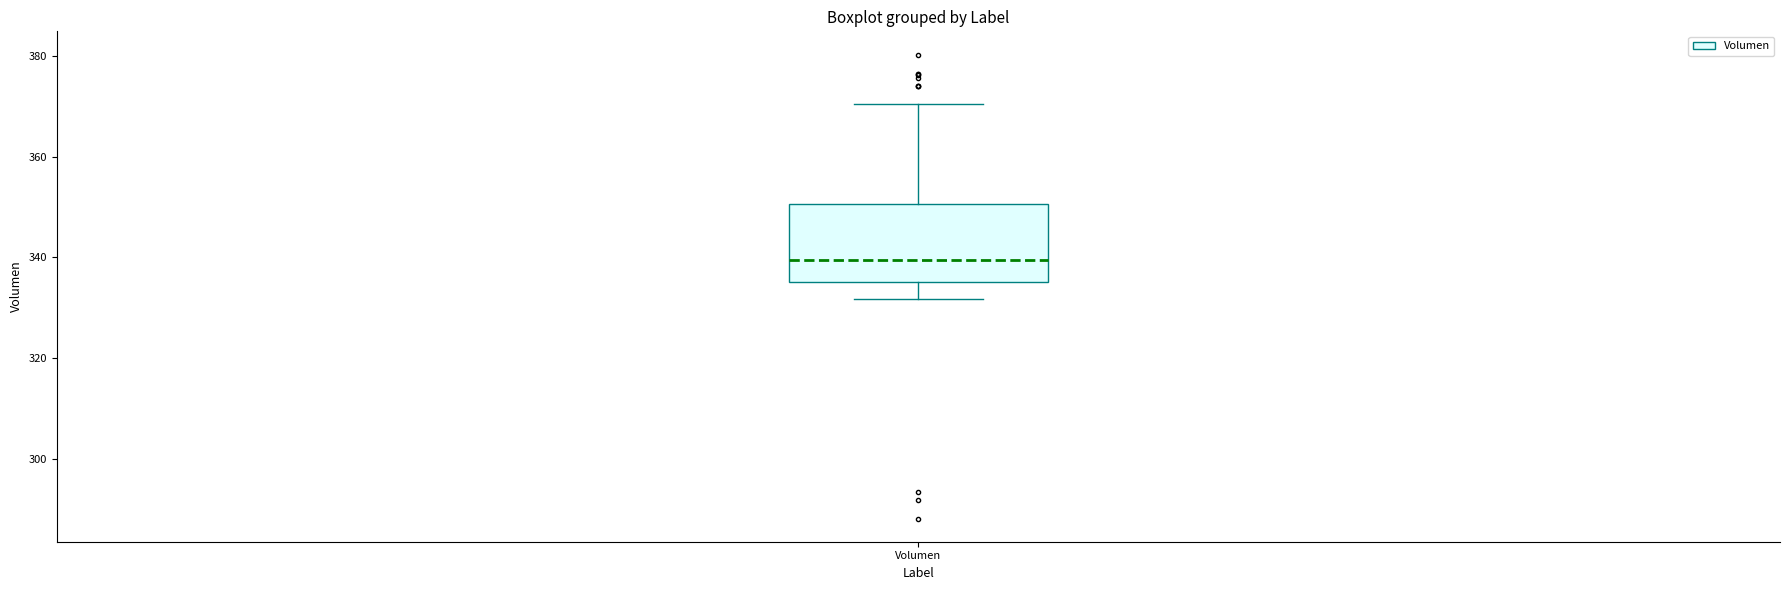

Where does the lower whisker of the box for Volumen end on the y-axis? The values are not printed on the chart, so give them approximately, as read against the axis.

332